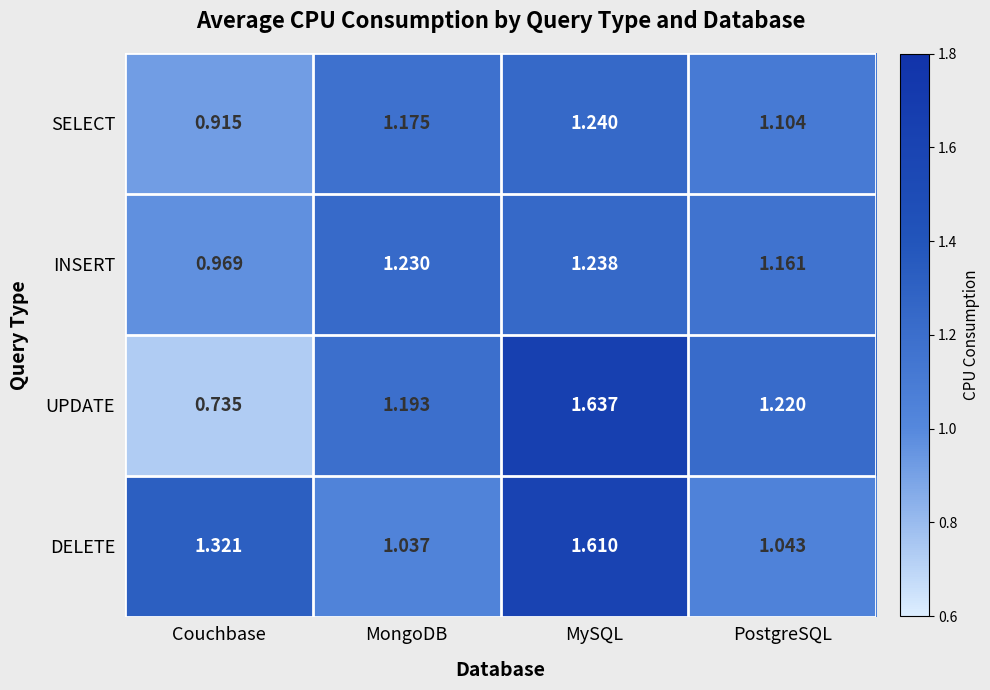

Rank the series by their average value, from lowest to highest.

SELECT, INSERT, UPDATE, DELETE